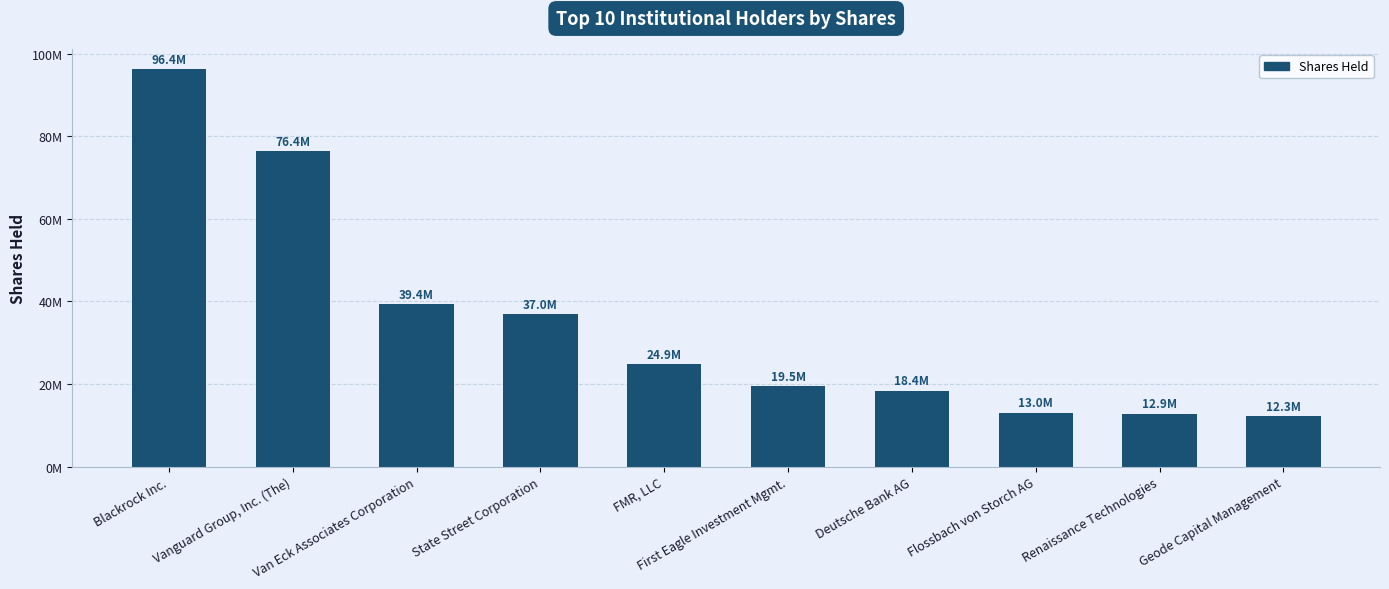

Which category has the lowest value across all series?

Geode Capital Management